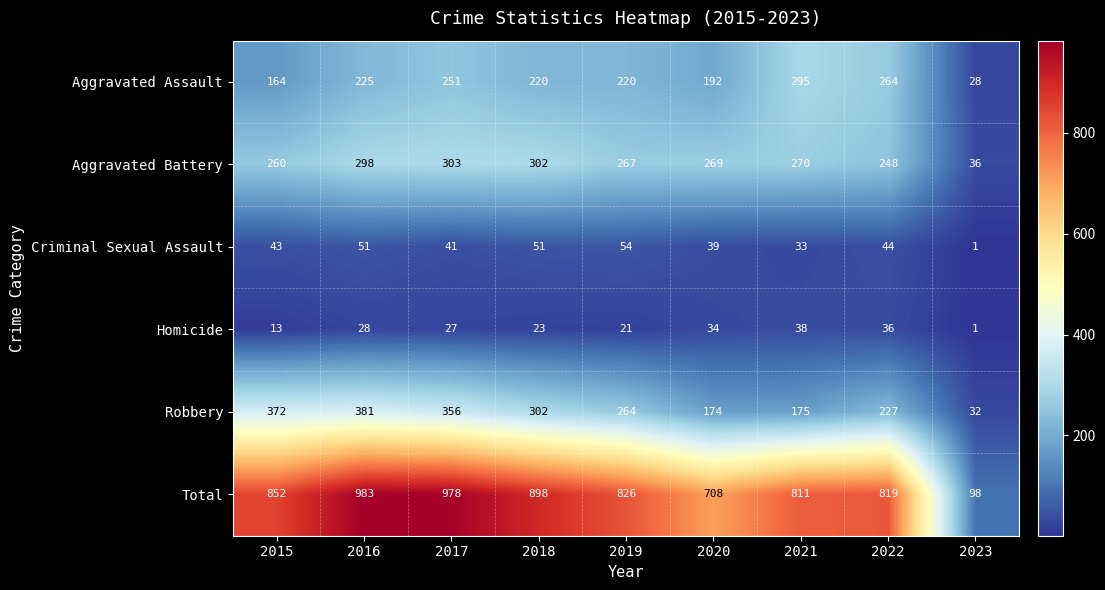

At which label does Aggravated Assault first exceed 220?

2016